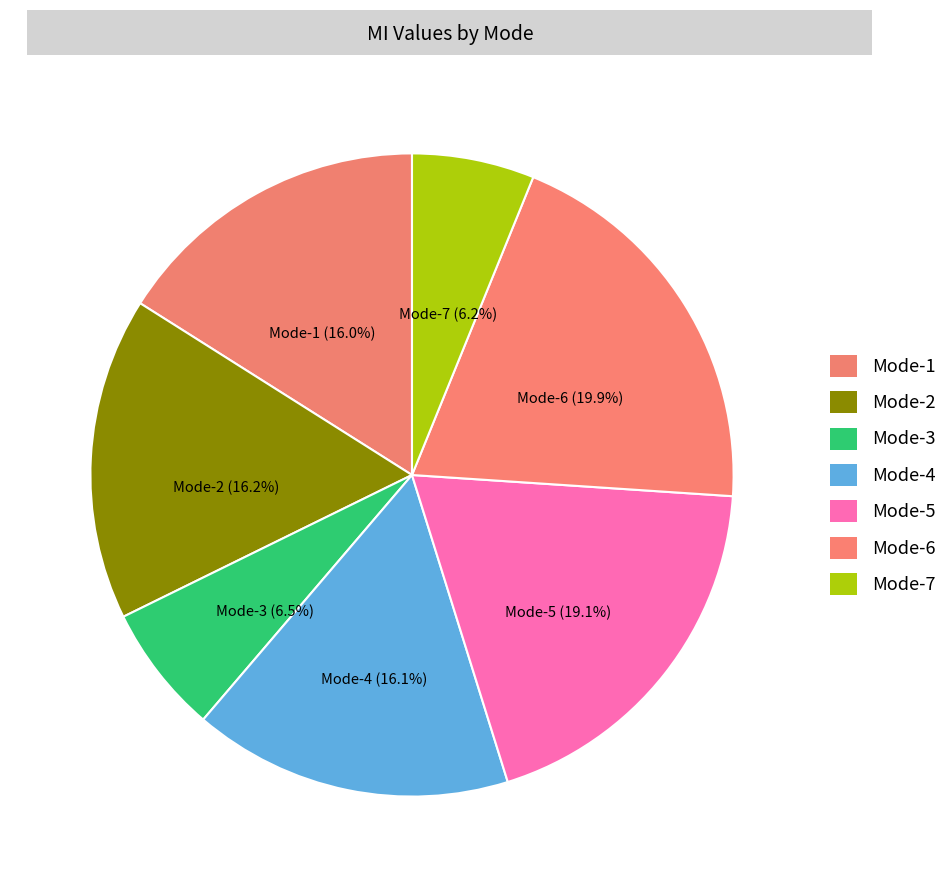

What portion of the pie excludes Mode-6?

80.1%